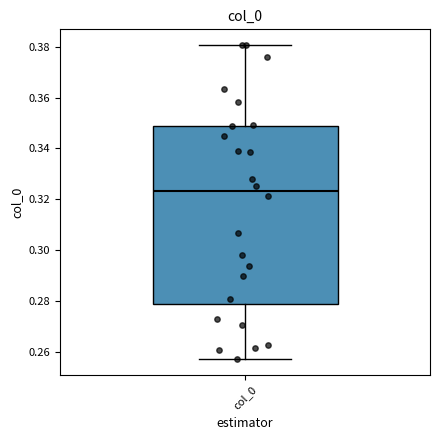

Read this box plot against the y-axis: the position of the median line, the range covered by the box, and the ends of both whiskers. The values are not printed on the chart, so give them approximately, as read against the axis.

median 0.324, box 0.278 to 0.348, whiskers 0.256 to 0.380